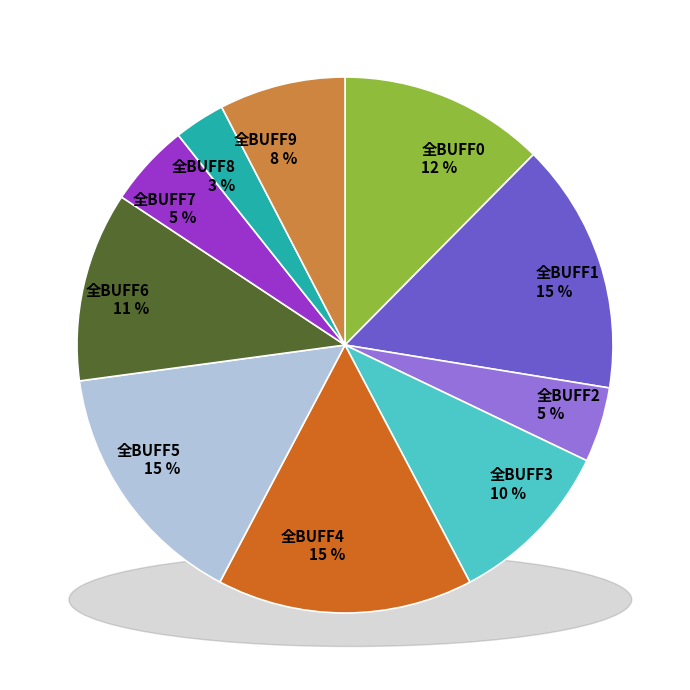

Is there any slice that represents more than half of the pie?

No